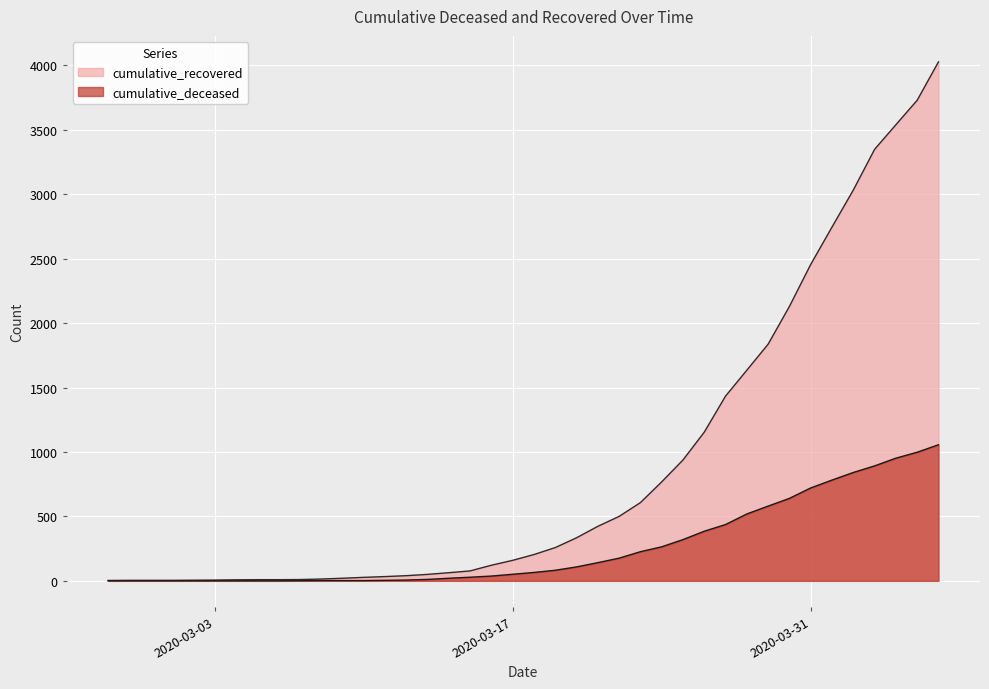

What is the highest value of the cumulative_recovered series?

4028